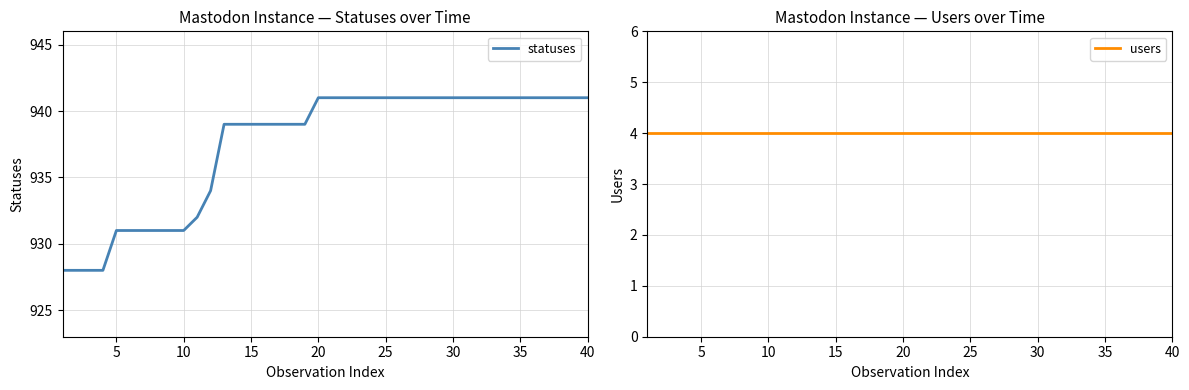

List the series in order of their peak value, lowest first.

users, statuses